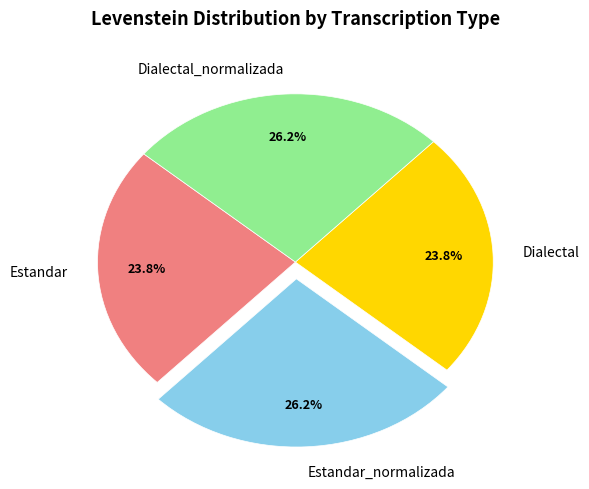

Count the number of slices in the pie.

4